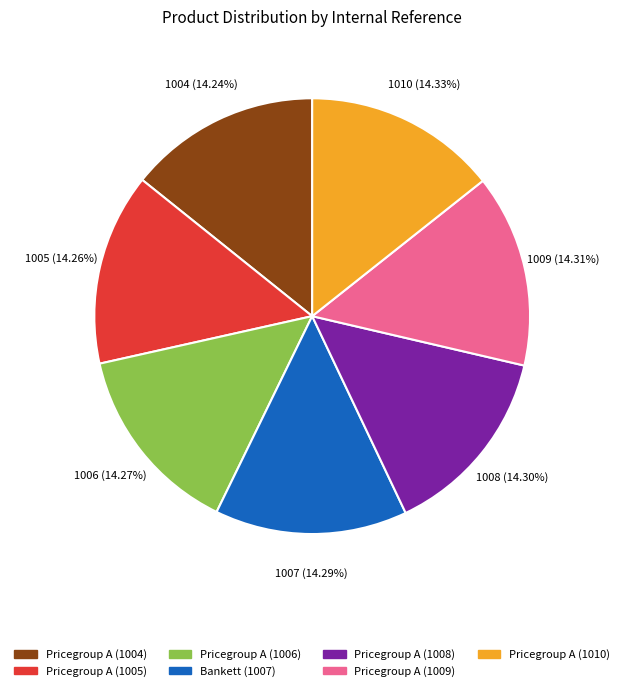

How many segments does this pie chart have?

7